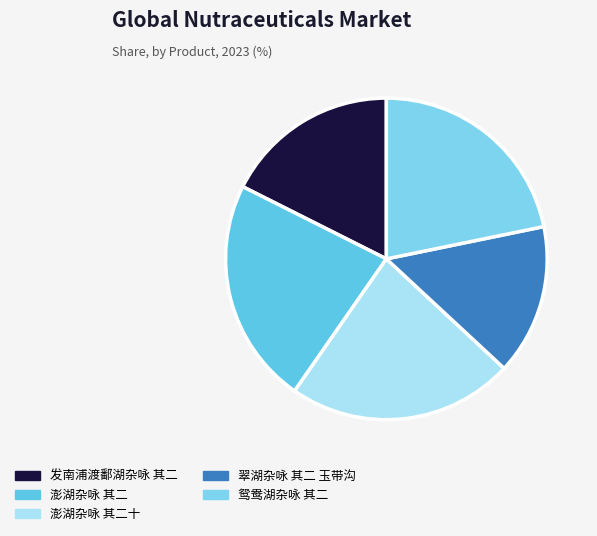

How many segments does this pie chart have?

5